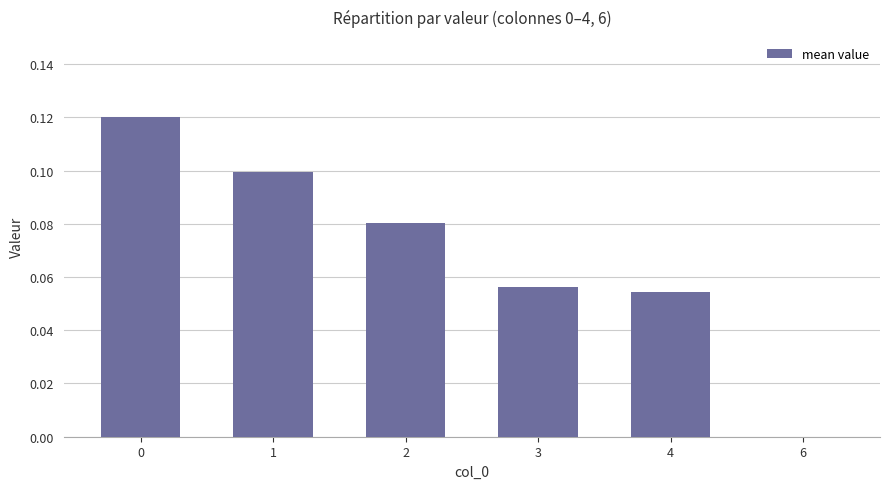

What is the sum of all values?

0.4